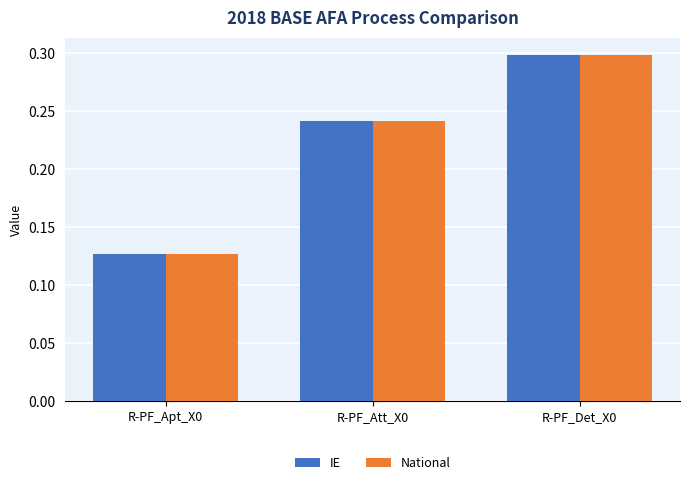

What is the total value across all series at R-PF_Det_X0?

0.6